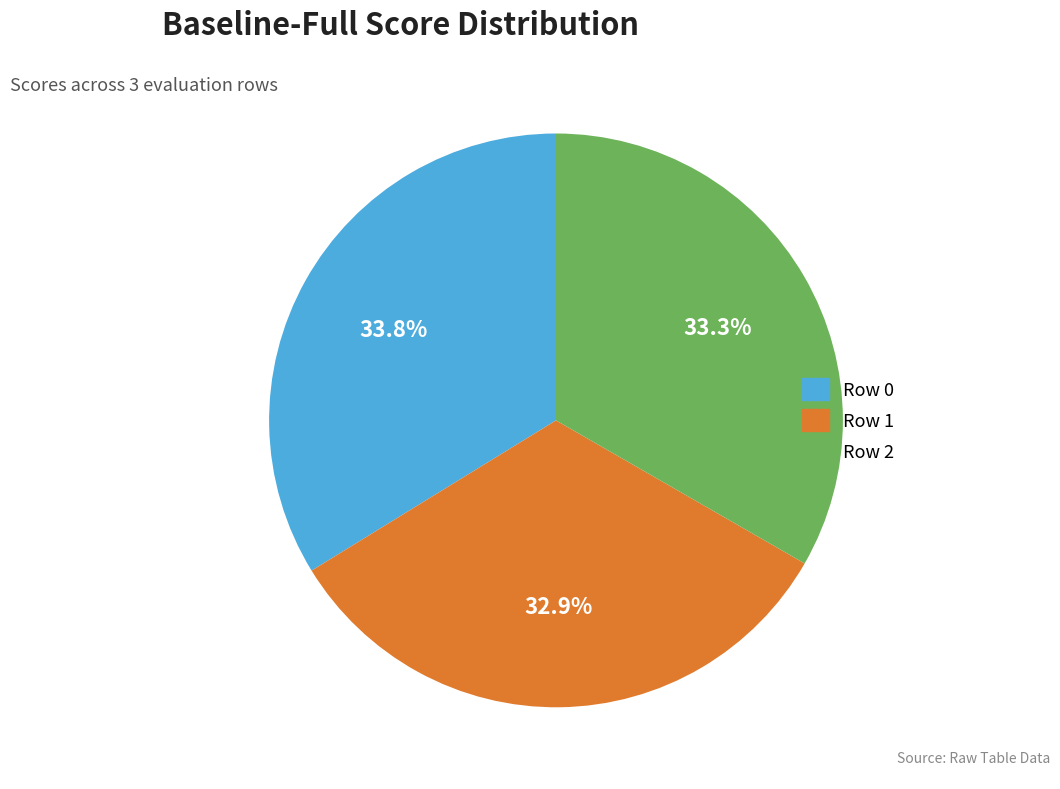

Is it true that Row 0 is 48% of the pie?

False